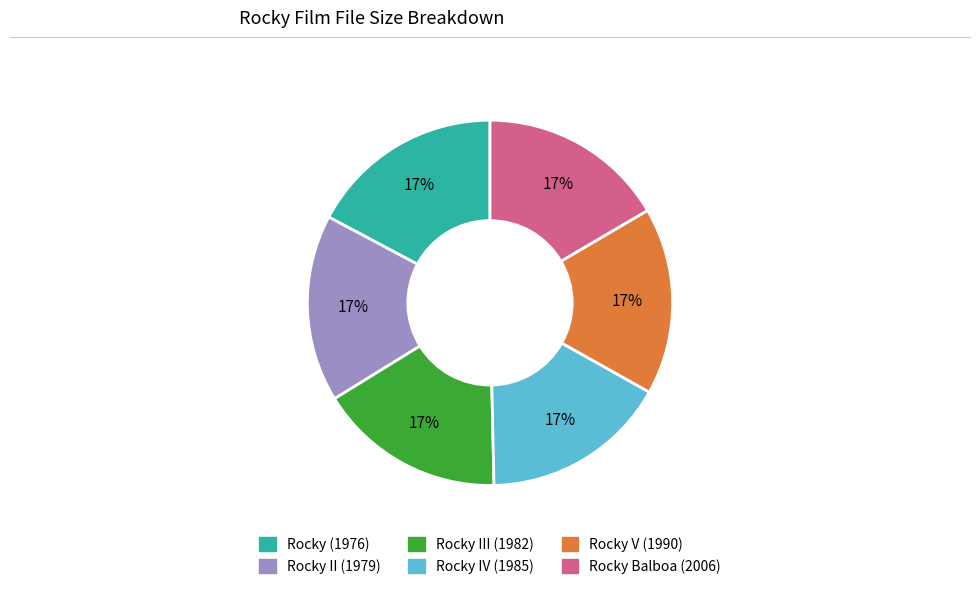

What percentage is the Rocky IV (1985) slice, to the nearest percent?

17%